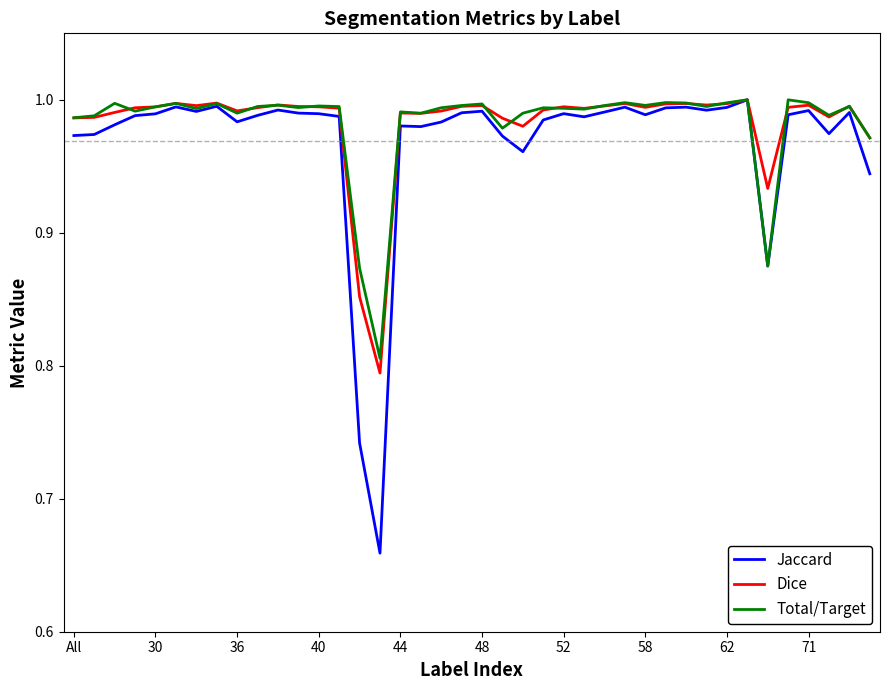

How many lines are shown in the chart?

3